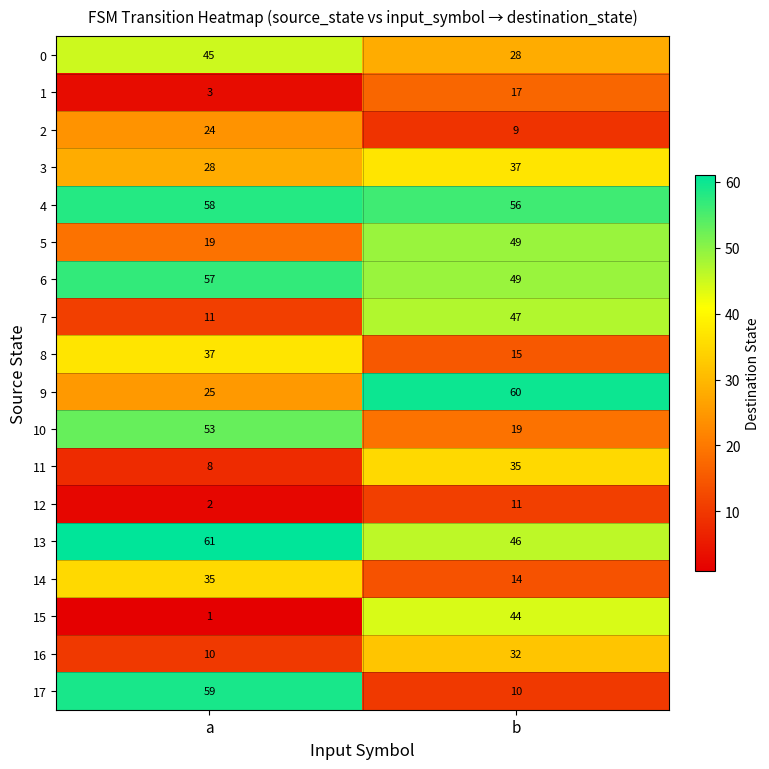

Is it true that 10 equals 53 at a?

True